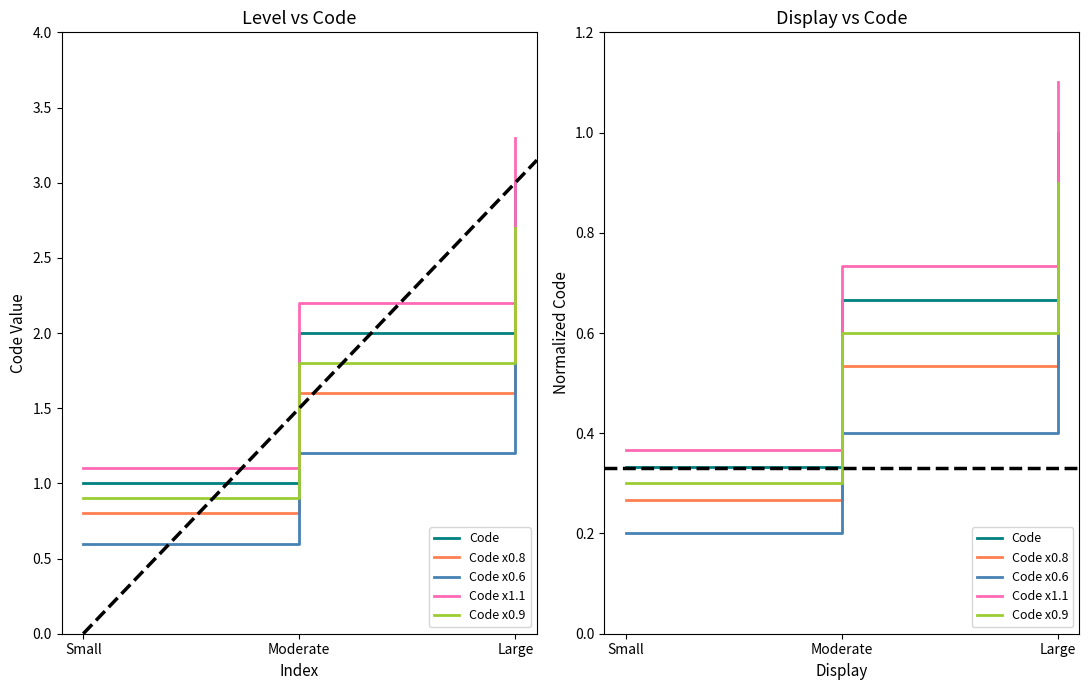

How many categories are shown in the chart?

3